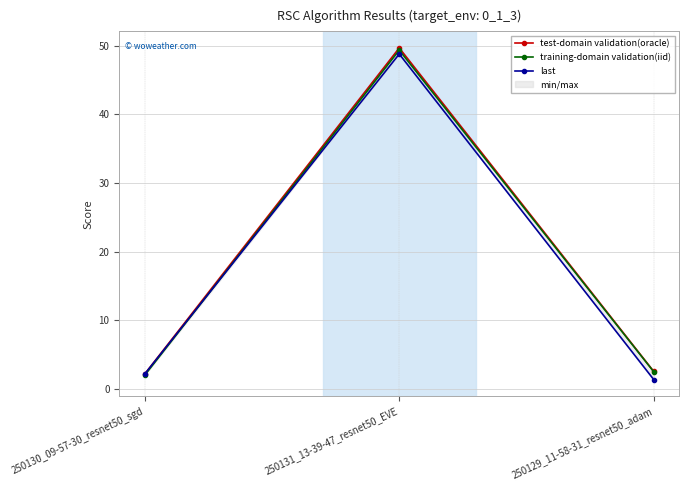

What is the average value of the test-domain validation(oracle) series?

18.1